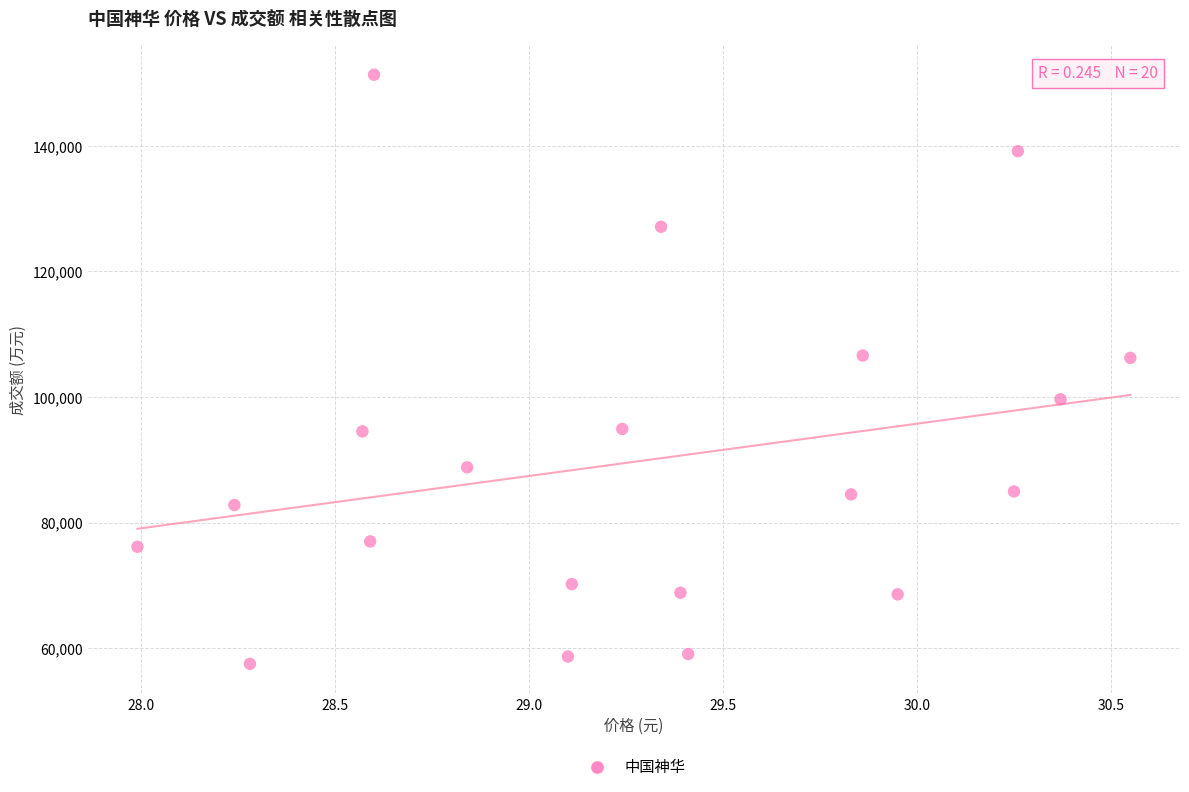

What is the range of Y values (max minus min)?

93823